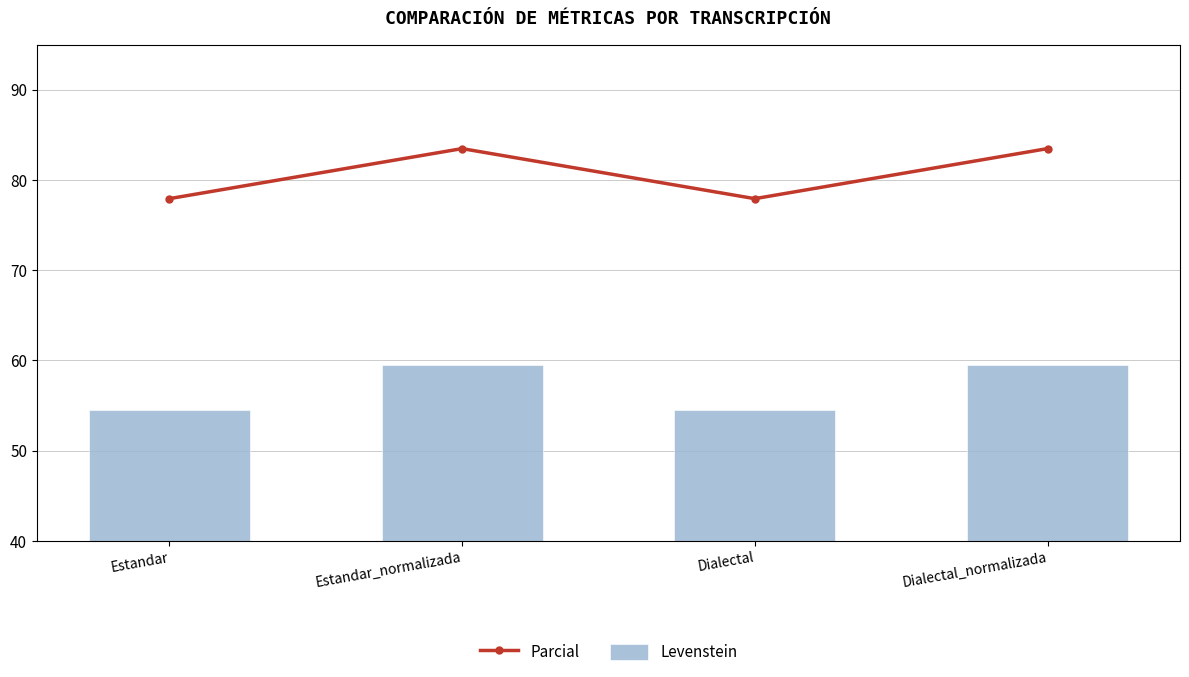

At which label is Parcial closest to 80?

Estandar